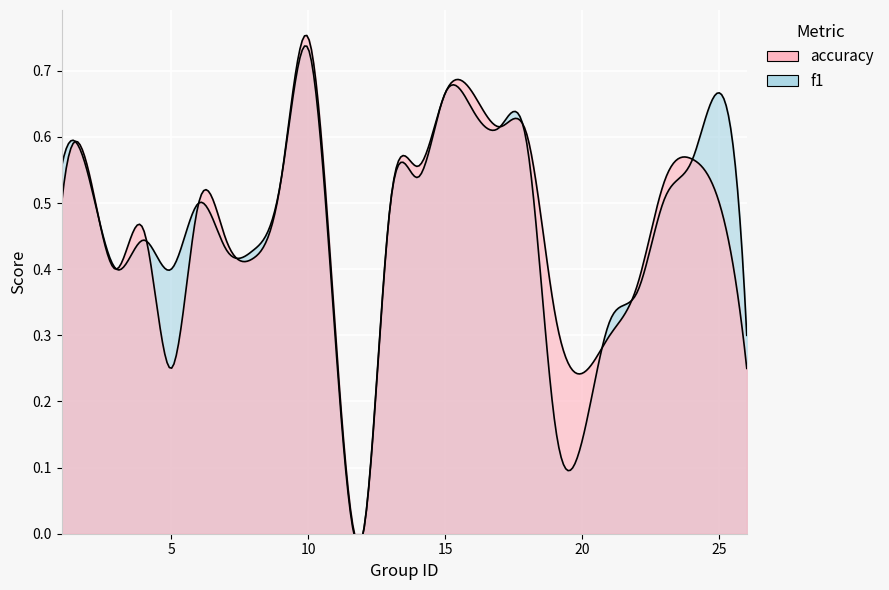

Which label corresponds to the smallest value in the chart?

12